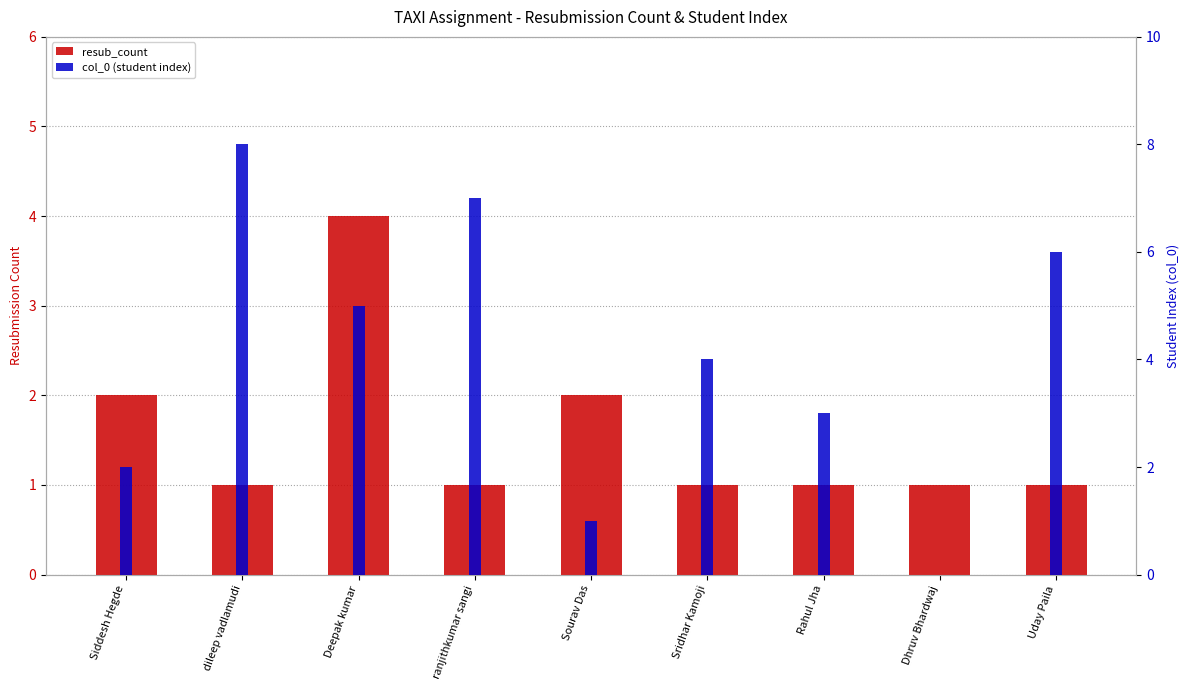

What position from the right is Sridhar Kamoji?

4